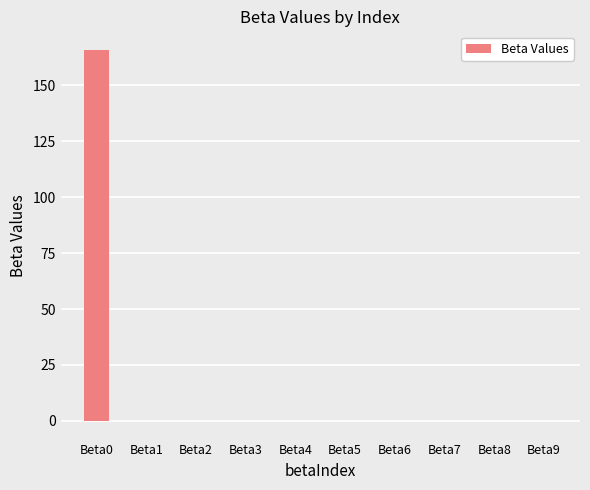

Is it true that the value at Beta2 is 0.0?

True